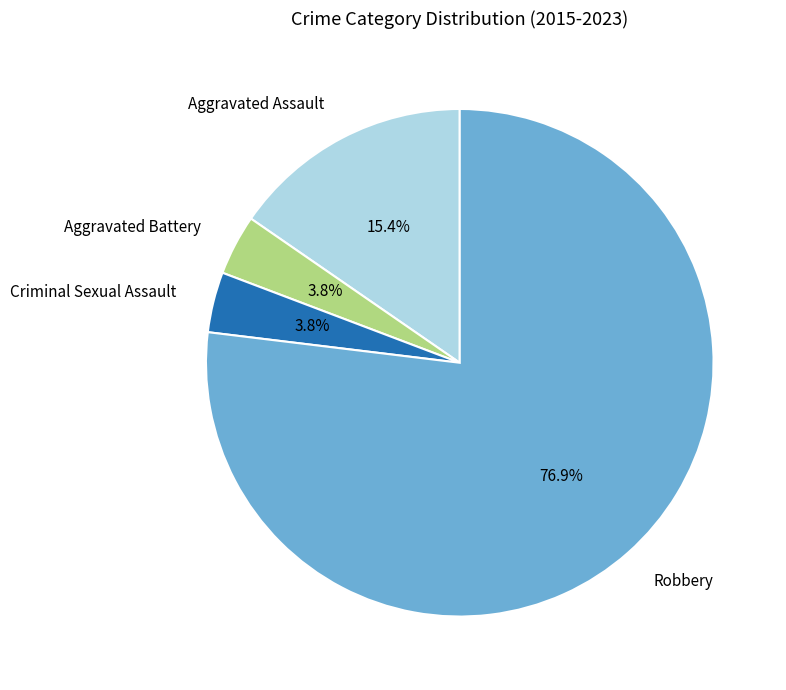

Is it true that Aggravated Assault is 8% of the pie?

False